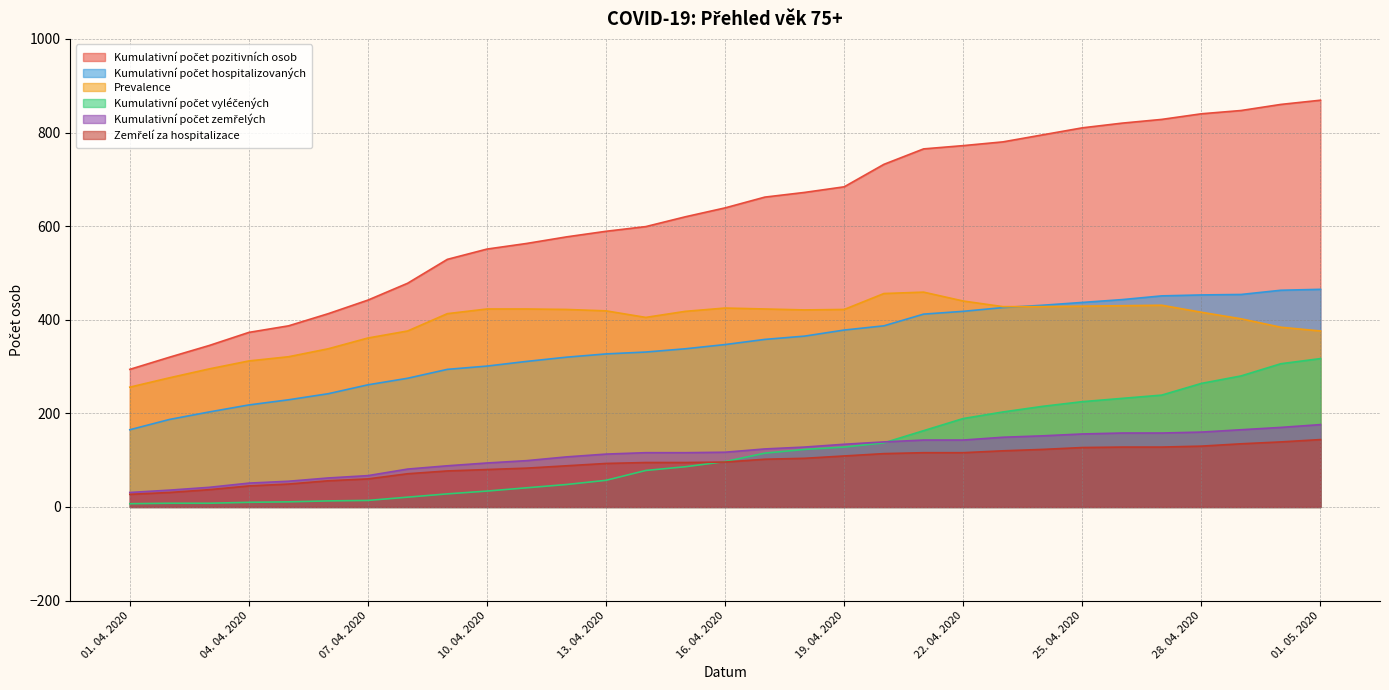

True or false: Kumulativní počet hospitalizovaných has a value of 358 at 17. 04. 2020.

True